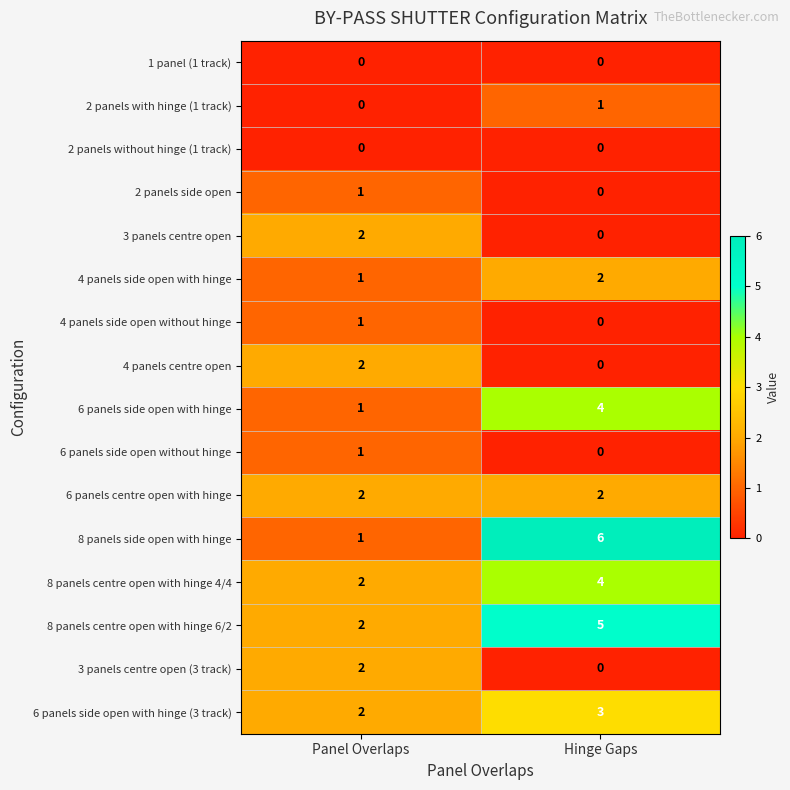

Which label corresponds to the largest value in the chart?

Hinge Gaps